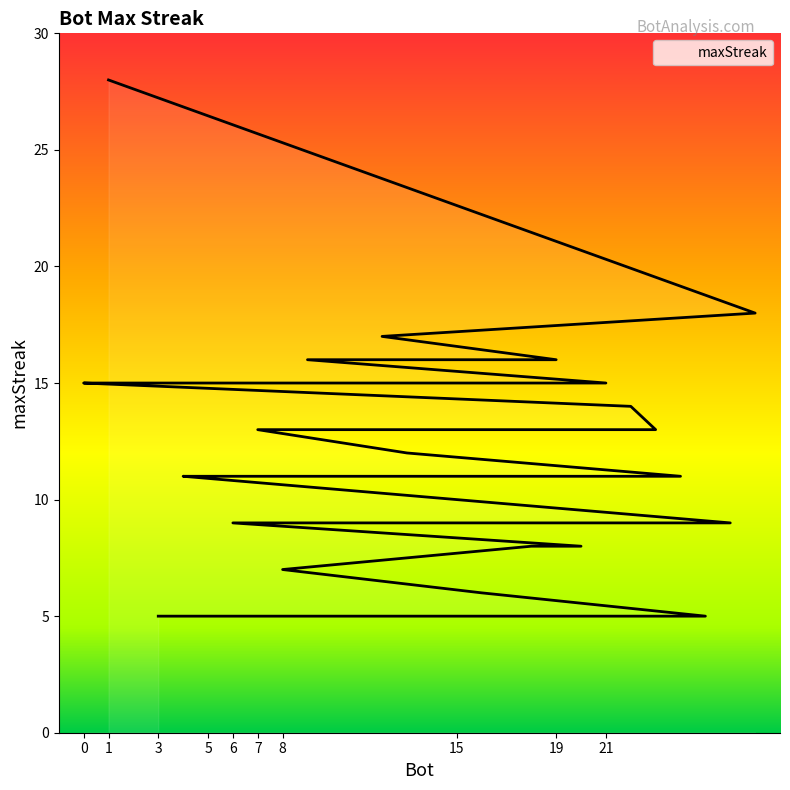

Is this an area chart (filled region under the line)?

No